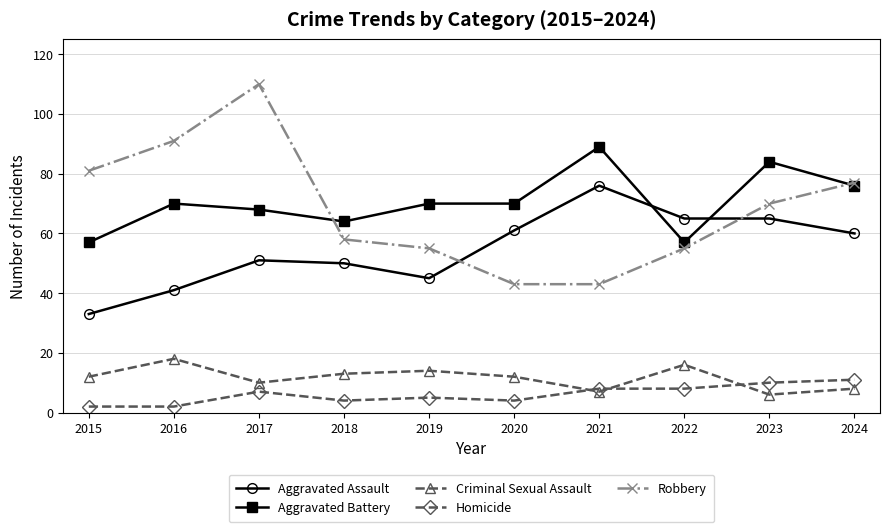

Which category has the lowest value in the Aggravated Assault series?

2015